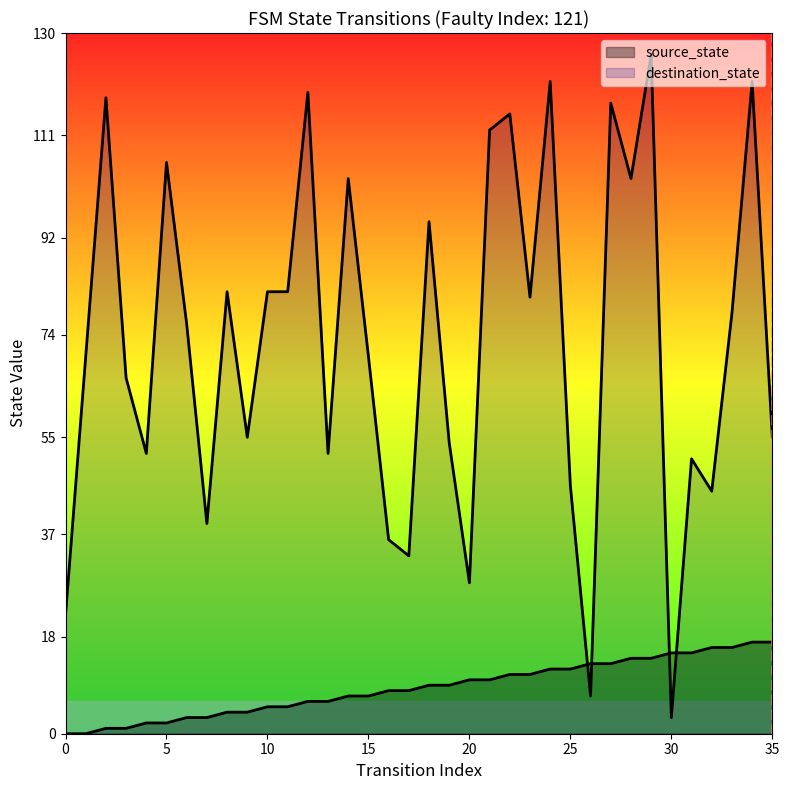

At how many categories does at least one series exceed 116?

6